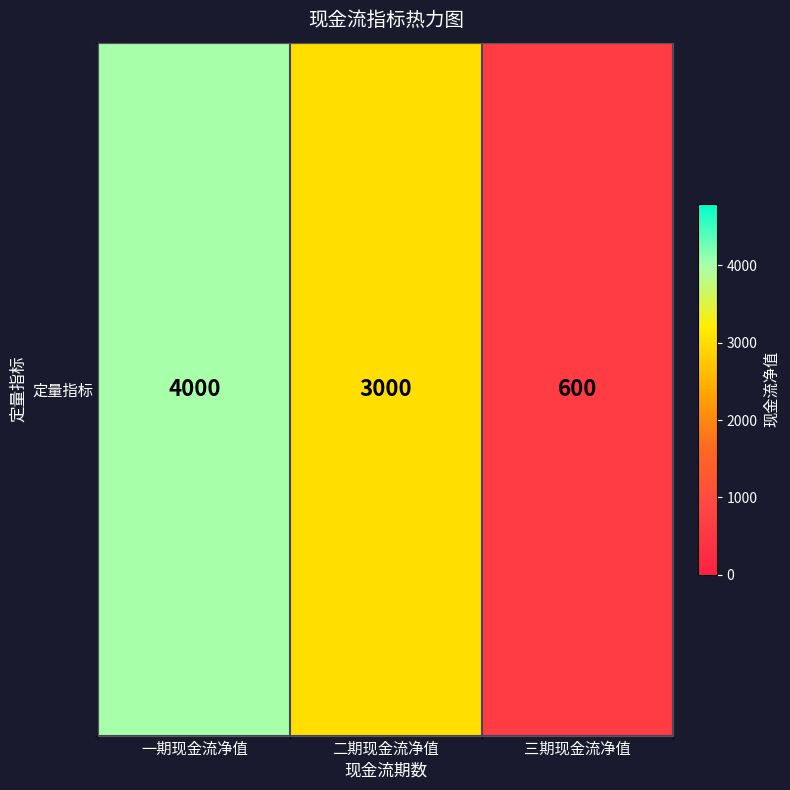

What is the greatest value displayed?

4000